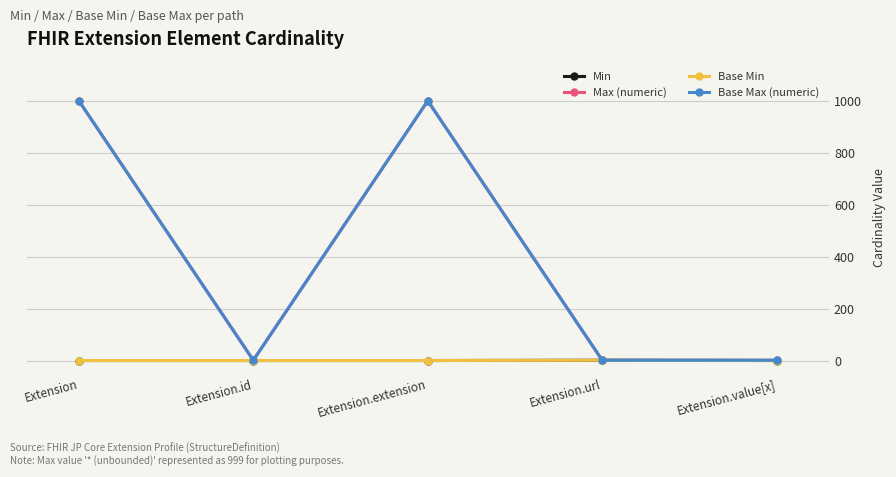

What is the label of the 1st point from the left?

Extension